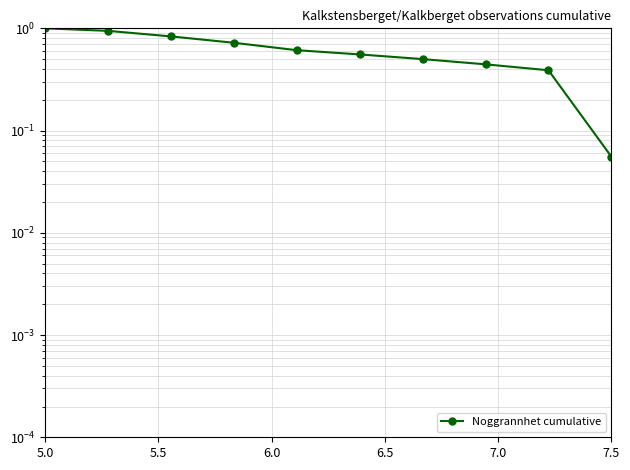

How many lines are shown in the chart?

1